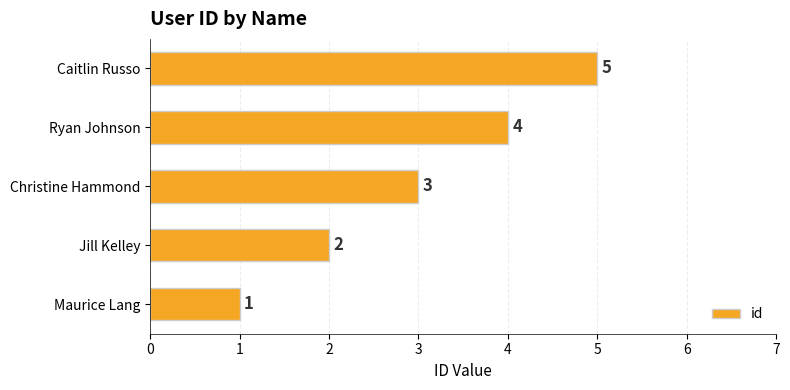

The chart shows a value of 2 at Jill Kelley. True or false?

True